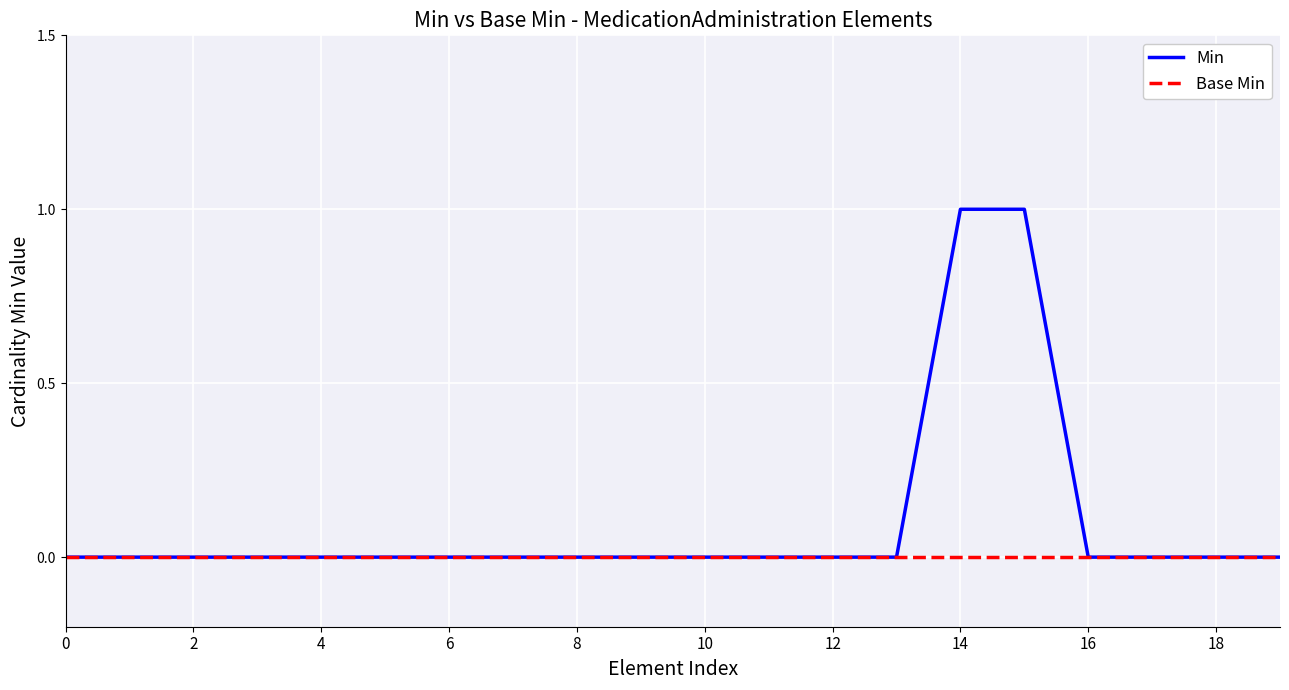

Which series has the largest total across all categories?

Min